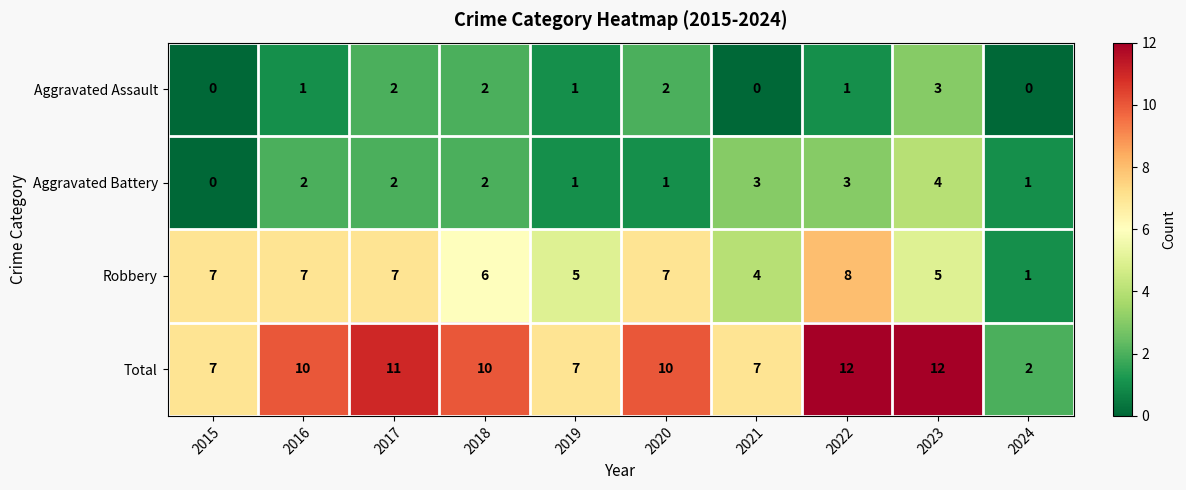

Which series has the largest total across all categories?

Total